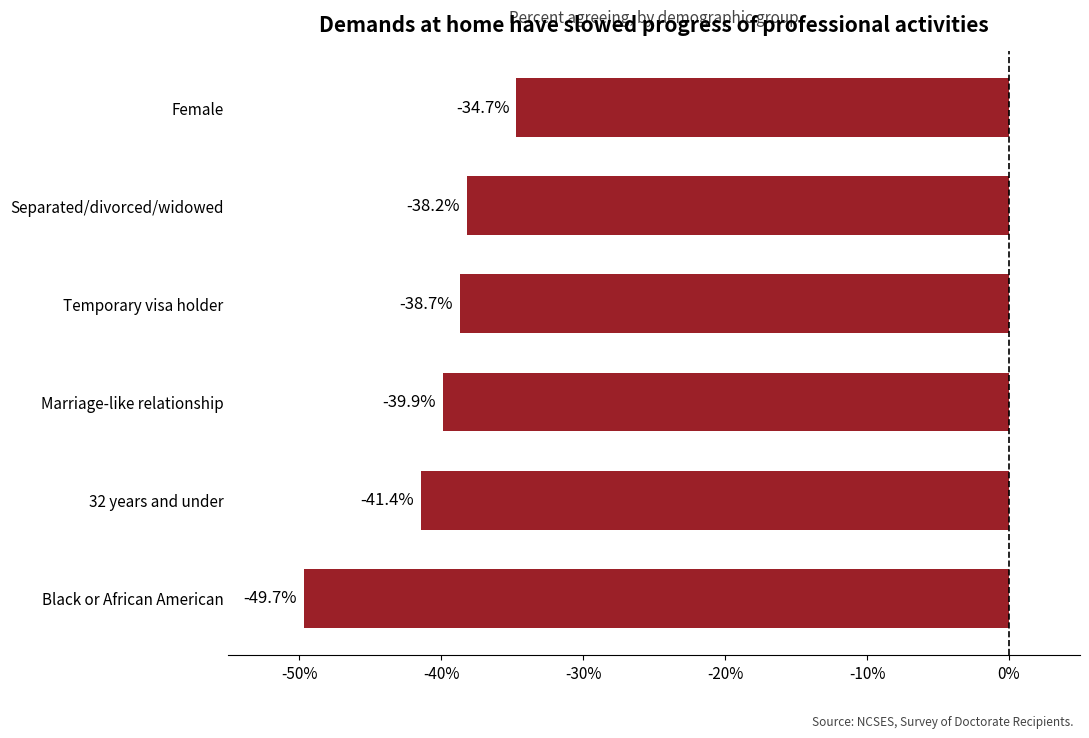

List the labels in order of value, smallest first.

Black or African American, 32 years and under, Marriage-like relationship, Temporary visa holder, Separated/divorced/widowed, Female